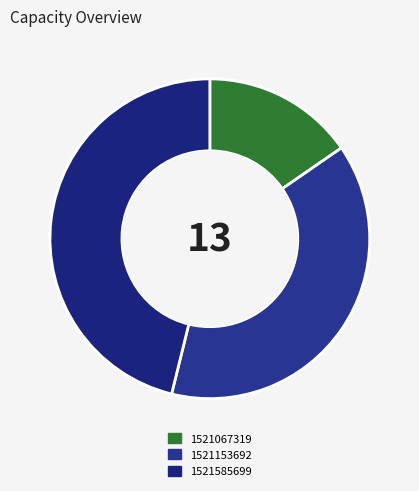

How many slices are in this pie chart?

3